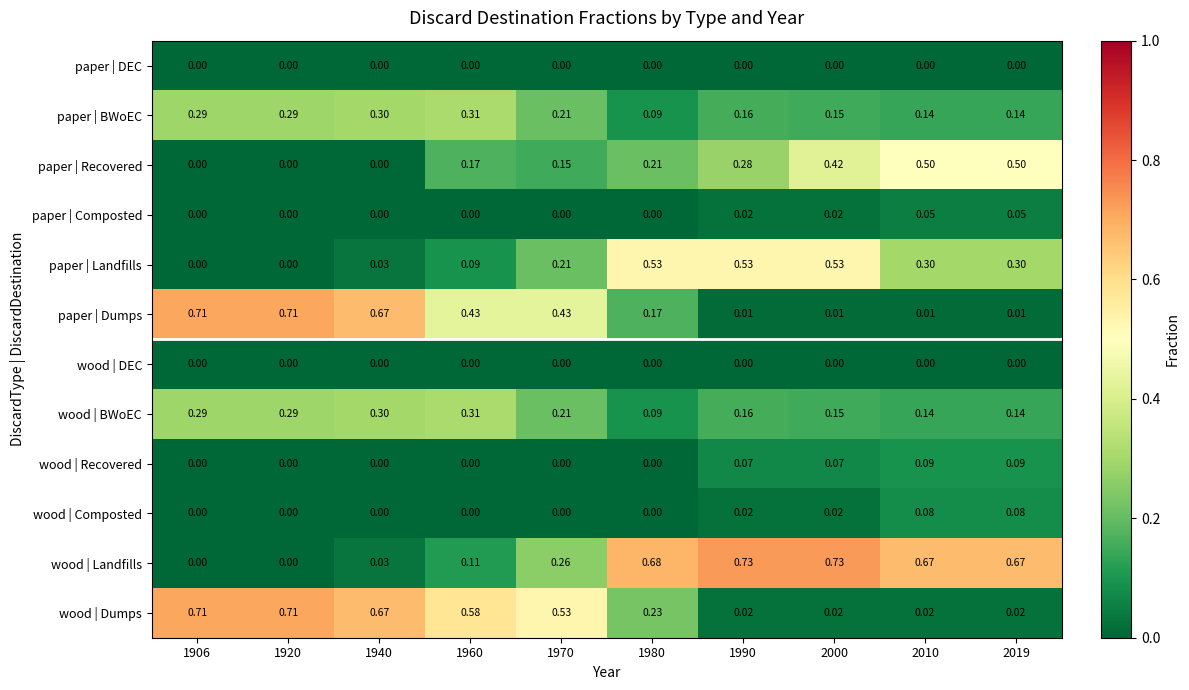

Which series has the largest total across all categories?

wood | Landfills